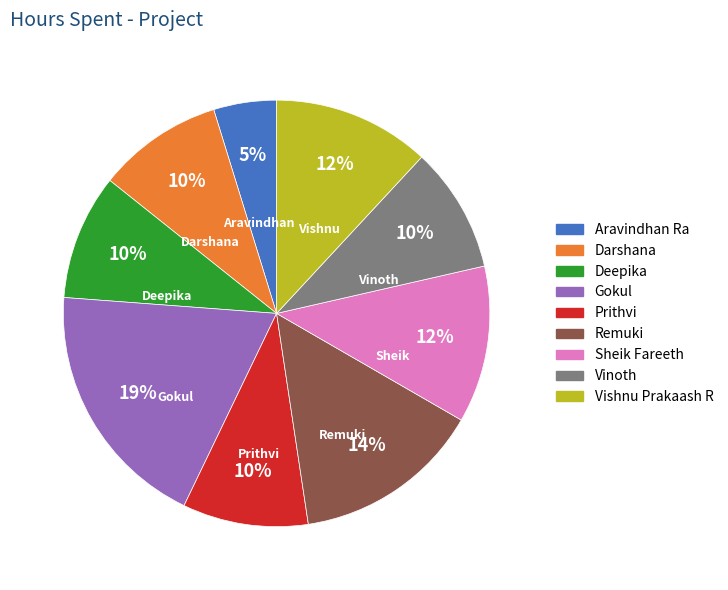

To the nearest percent, what percentage of the pie is Vinoth?

10%